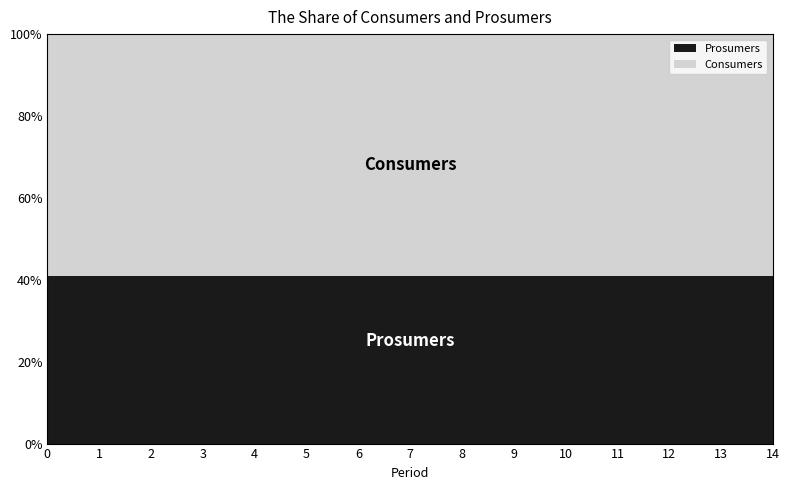

Reading right to left, extract all data points from this chart.

Consumers: 635	635	635	635	635	635	635	635	635	635	635	635	635	635	635
Prosumers: 440	440	440	440	440	440	440	440	440	440	440	440	440	440	440